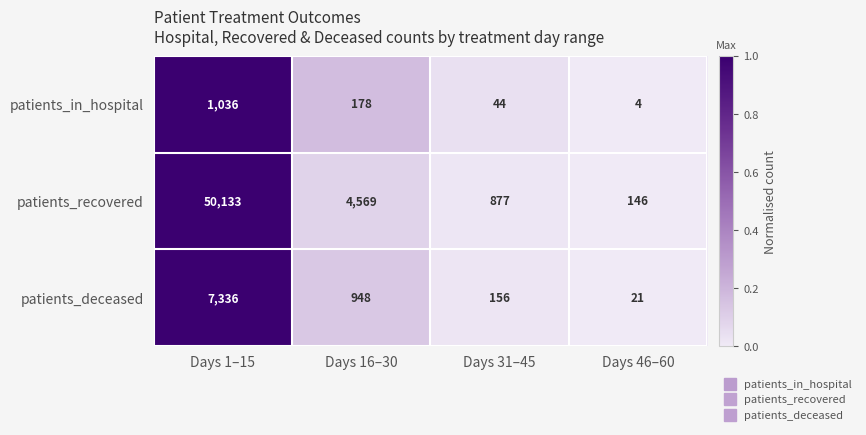

Count the number of data series in this chart.

3